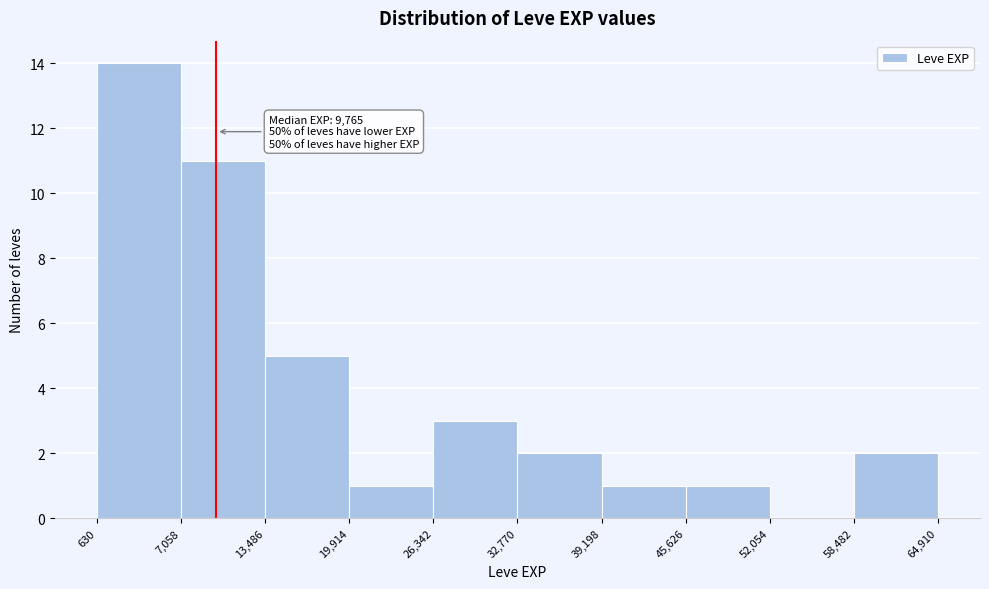

Which range on the x-axis has the tallest bar?

630 to 7,058